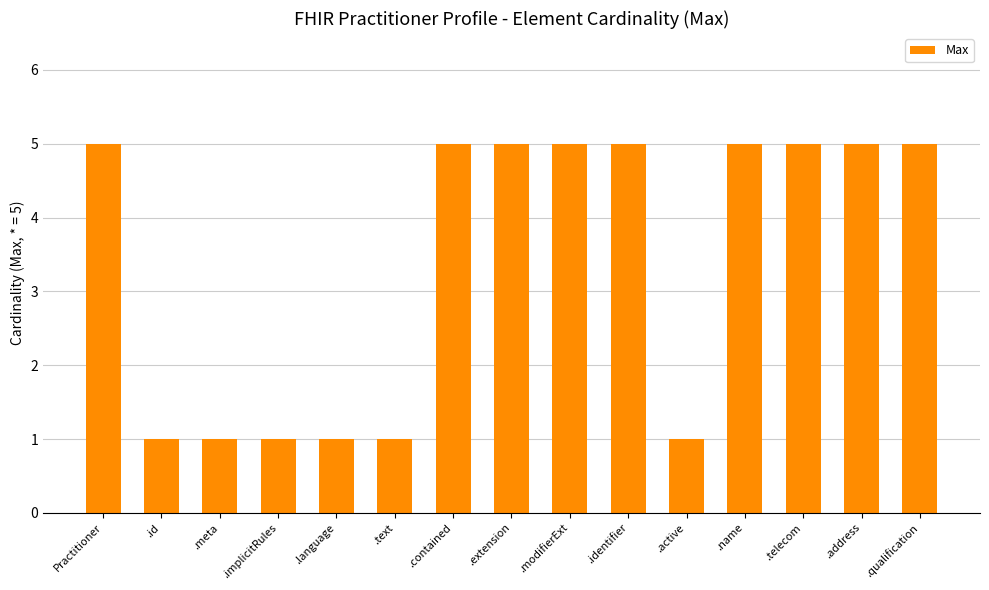

What is the change in value from .active to .name?

+4